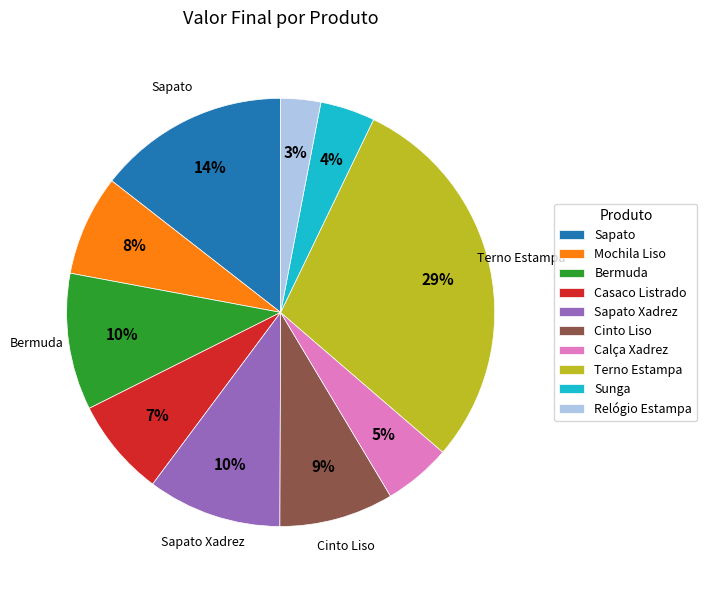

Approximately how many times larger is the value at Bermuda compared to Sunga?

2.5